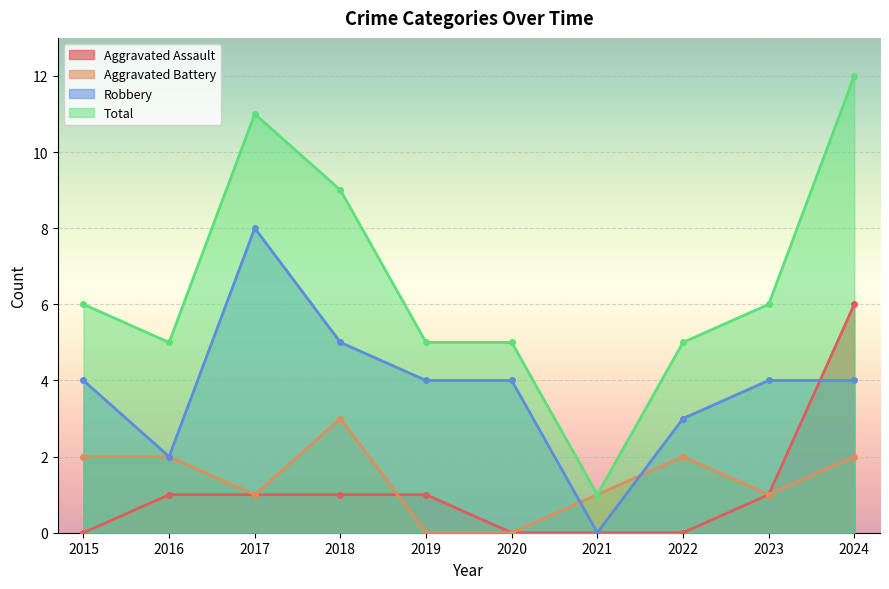

Between which two adjacent categories do Robbery and Aggravated Assault first intersect?

2023 and 2024